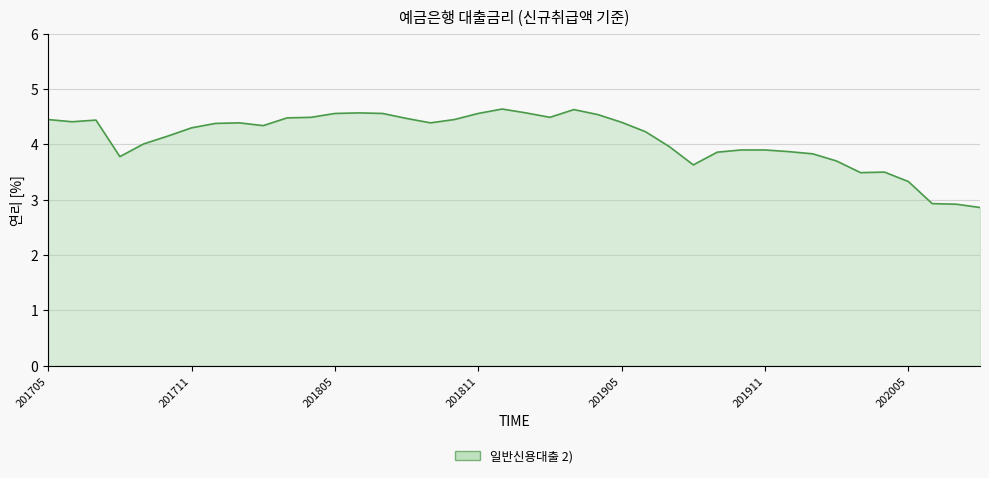

What is the difference between the maximum and minimum values?

1.8